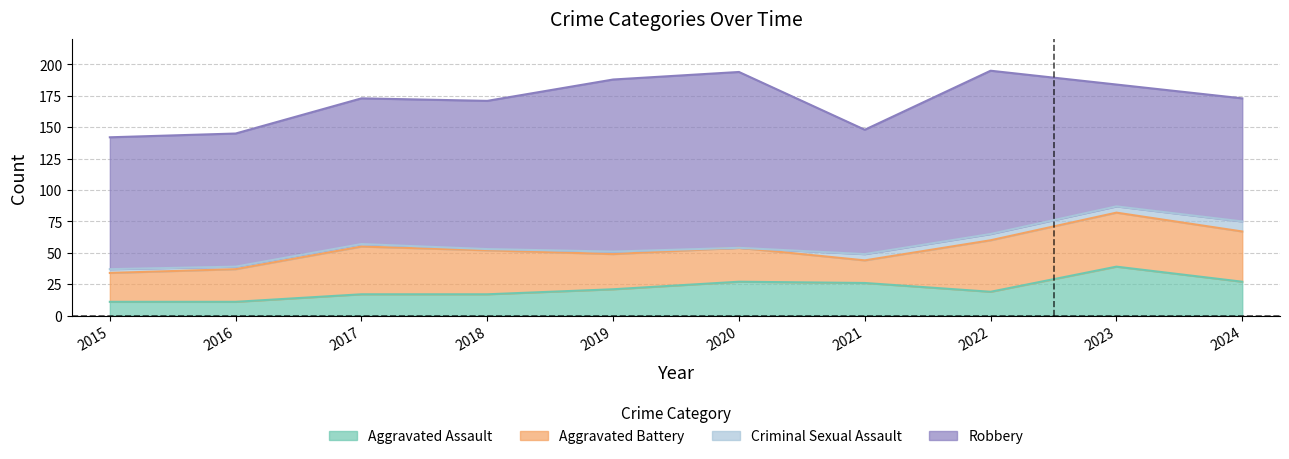

At which label does Robbery first exceed 116?

2018